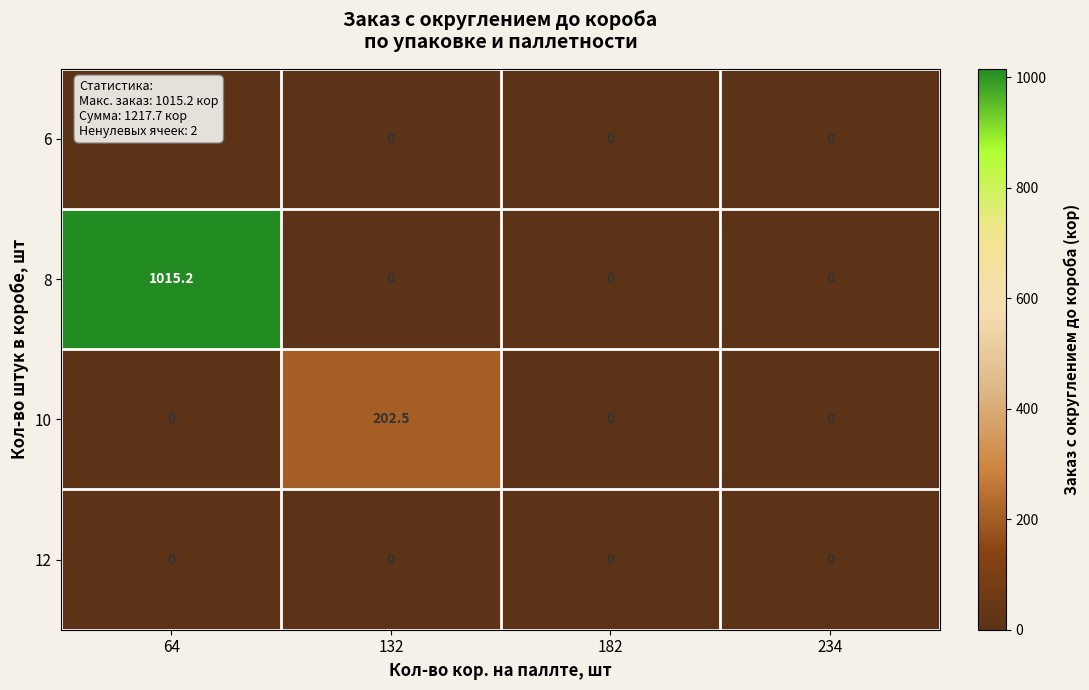

Reading left to right, list all the values displayed in this chart.

6: 0.0	0.0	0.0	0.0
8: 1015.2	0.0	0.0	0.0
10: 0.0	202.5	0.0	0.0
12: 0.0	0.0	0.0	0.0